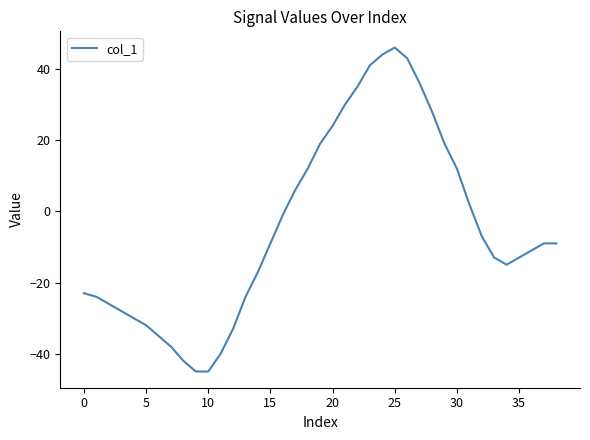

What is the greatest value displayed?

46